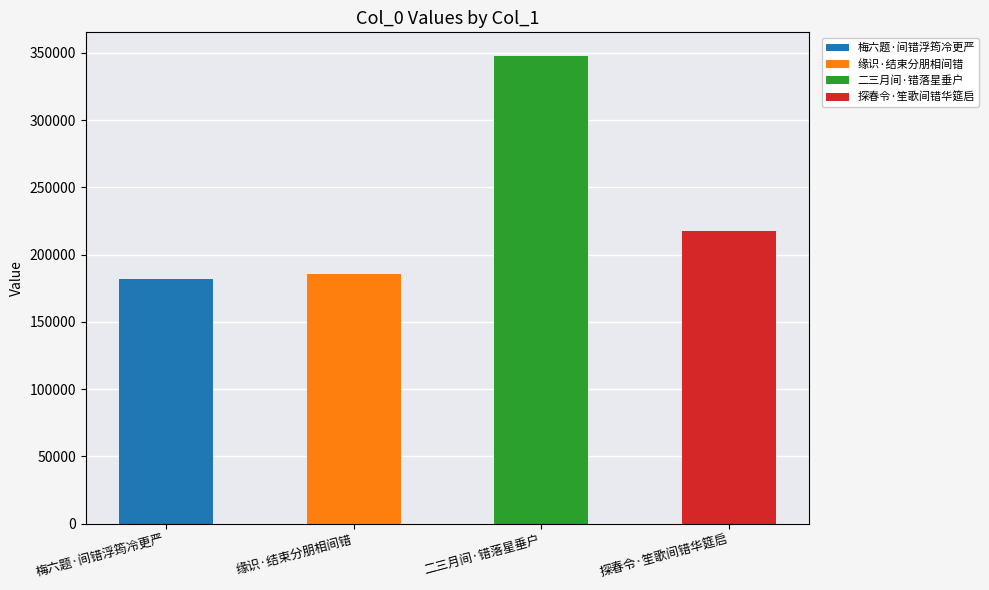

What is the sum of all values?

933538